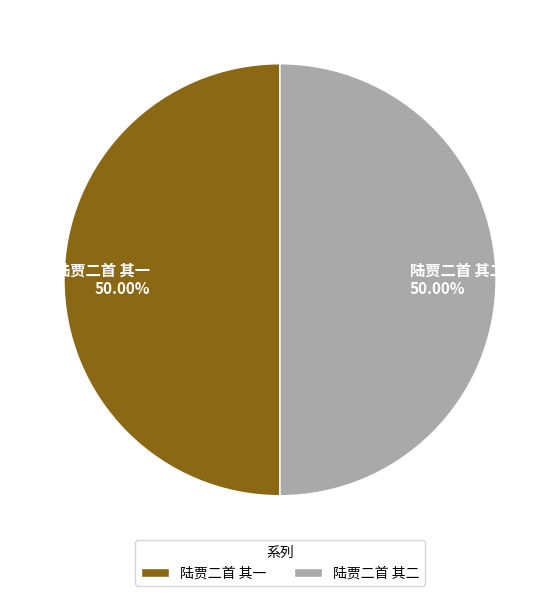

What is the ratio of the value at 陆贾二首 其二 to the value at 陆贾二首 其一?

1.0